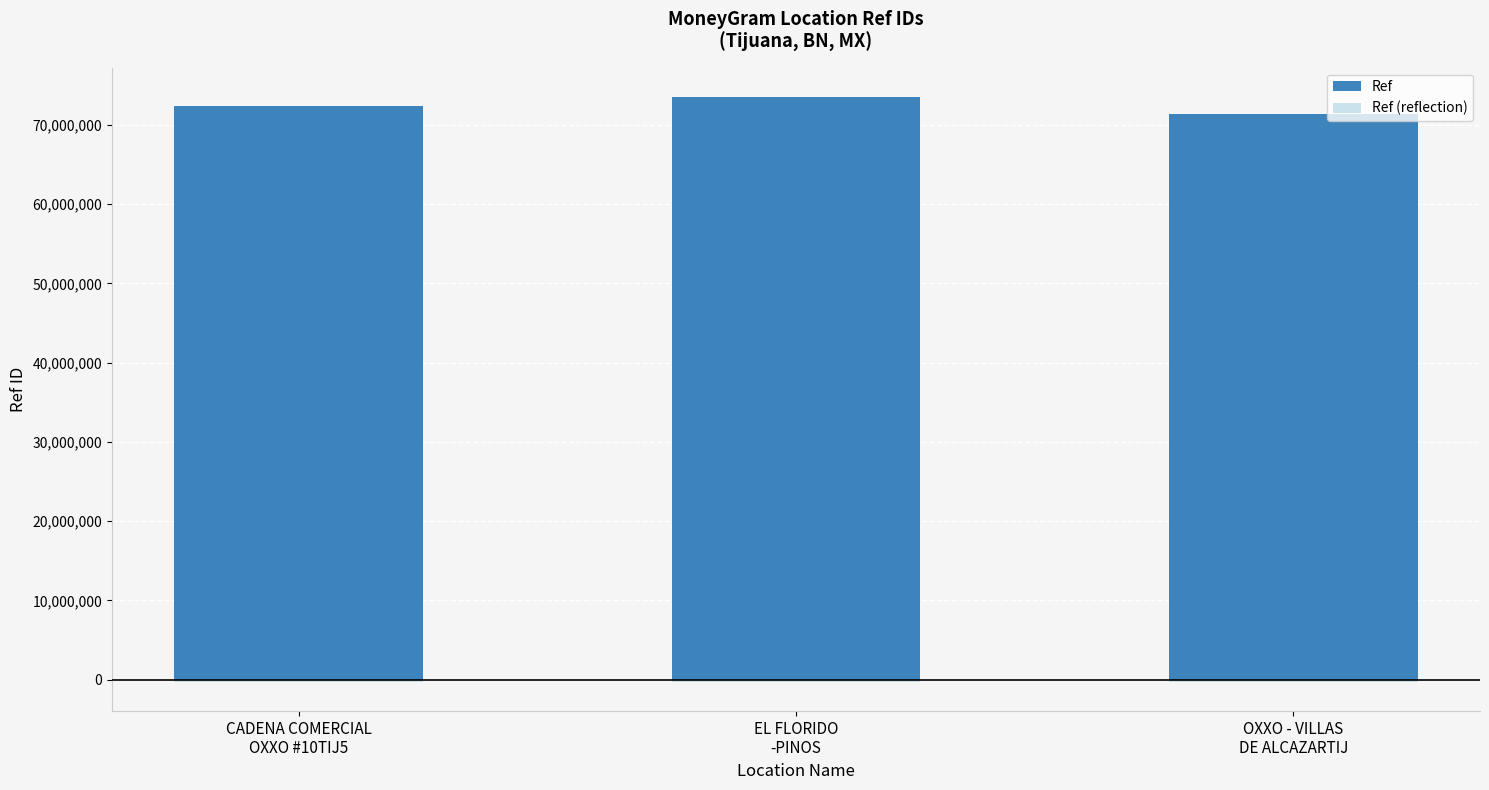

What is the difference between the highest and lowest values at EL FLORIDO
-PINOS?

73859753.0